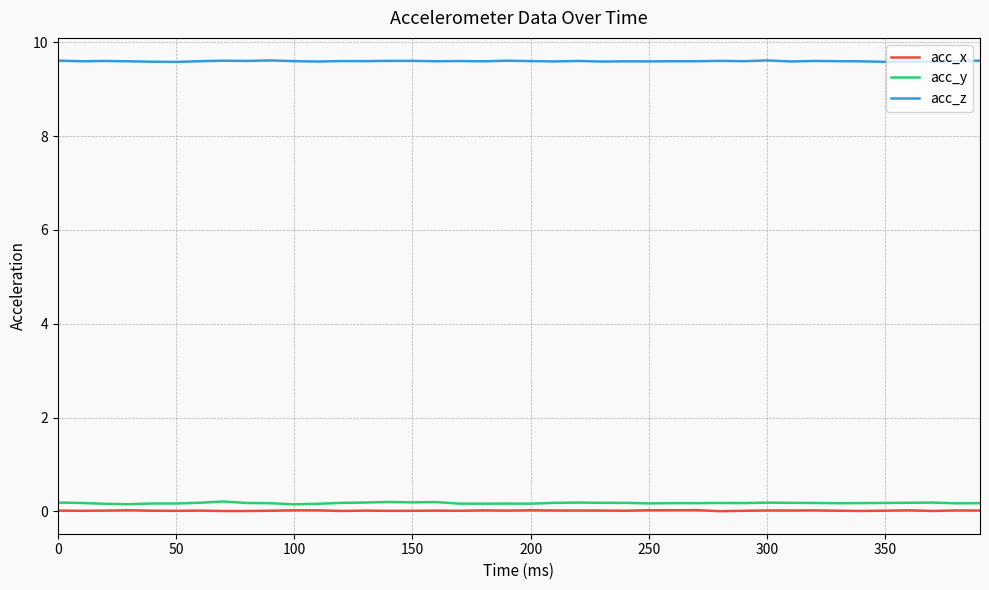

Which series has the widest spread of values?

acc_y